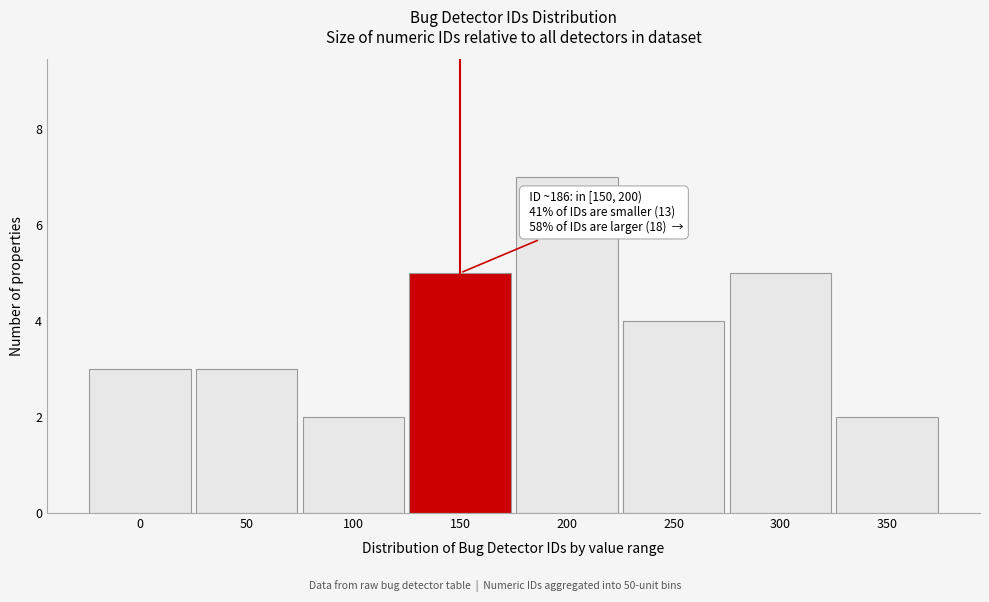

Reading left to right, list all the values displayed in this chart.

3	3	2	5	7	4	5	2